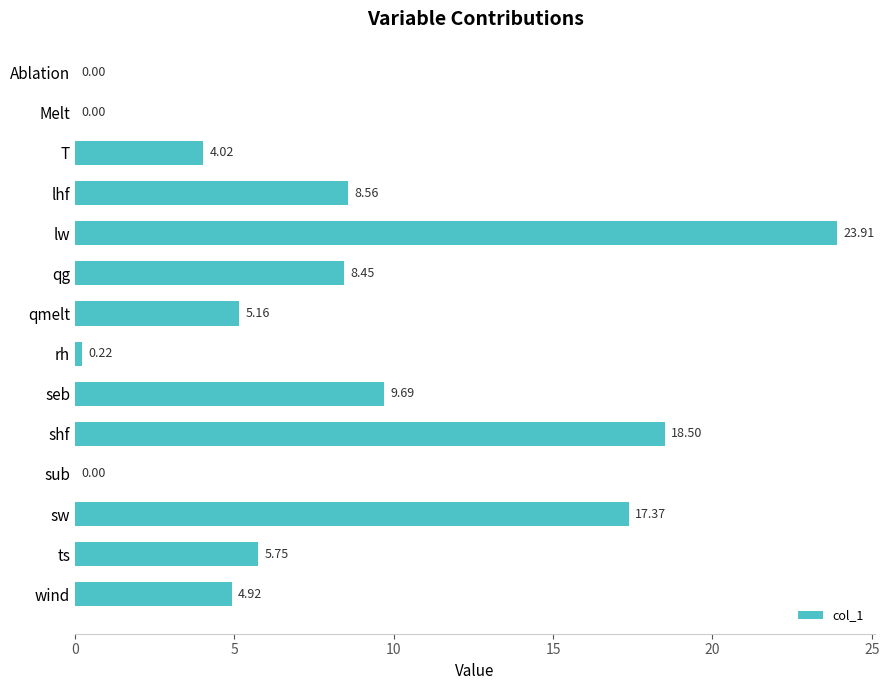

Approximately how many times larger is the value at qmelt compared to sw?

0.3